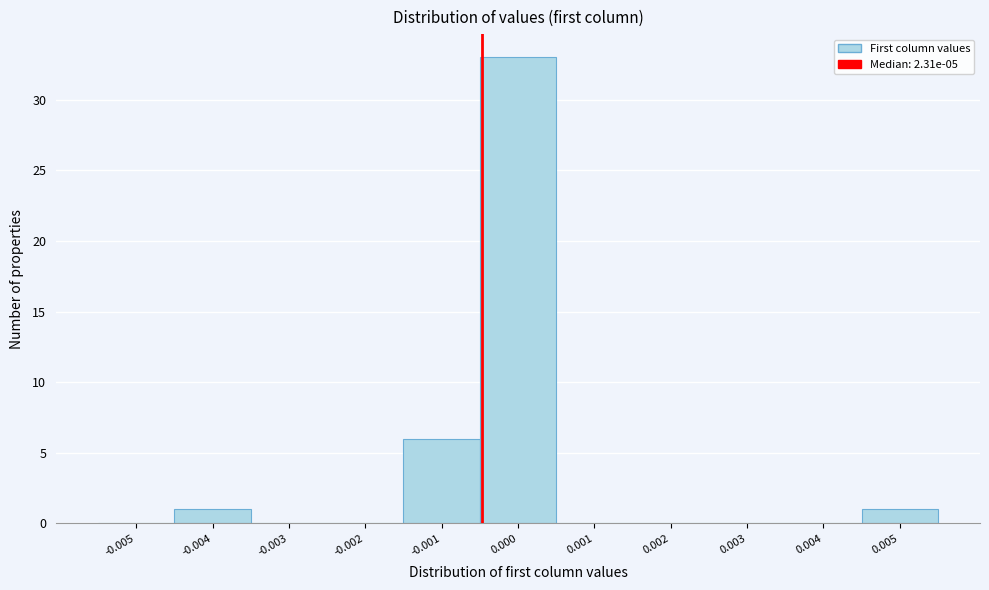

Reading left to right, transcribe all the data shown in this chart.

-0.005=0	-0.004=1	-0.003=0	-0.002=0	-0.001=6	0.000=33	0.001=0	0.002=0	0.003=0	0.004=0	0.005=1